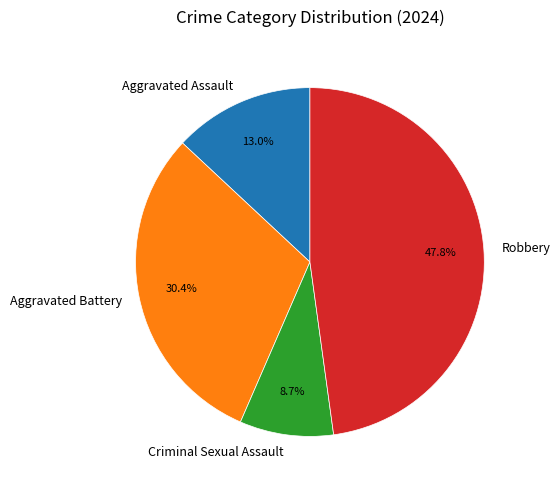

The Aggravated Battery slice represents 30% of the pie. True or false?

True